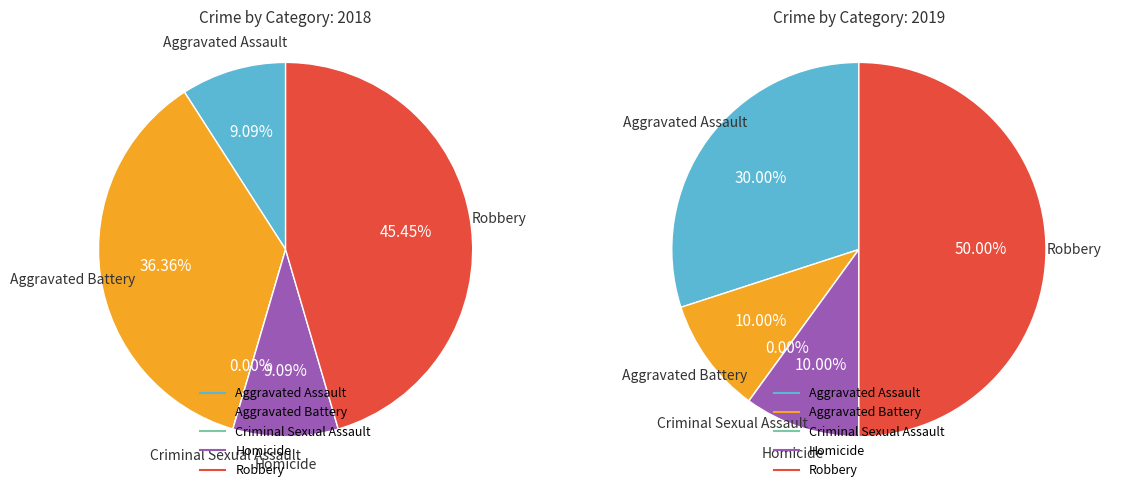

Is there a majority slice in this chart?

No